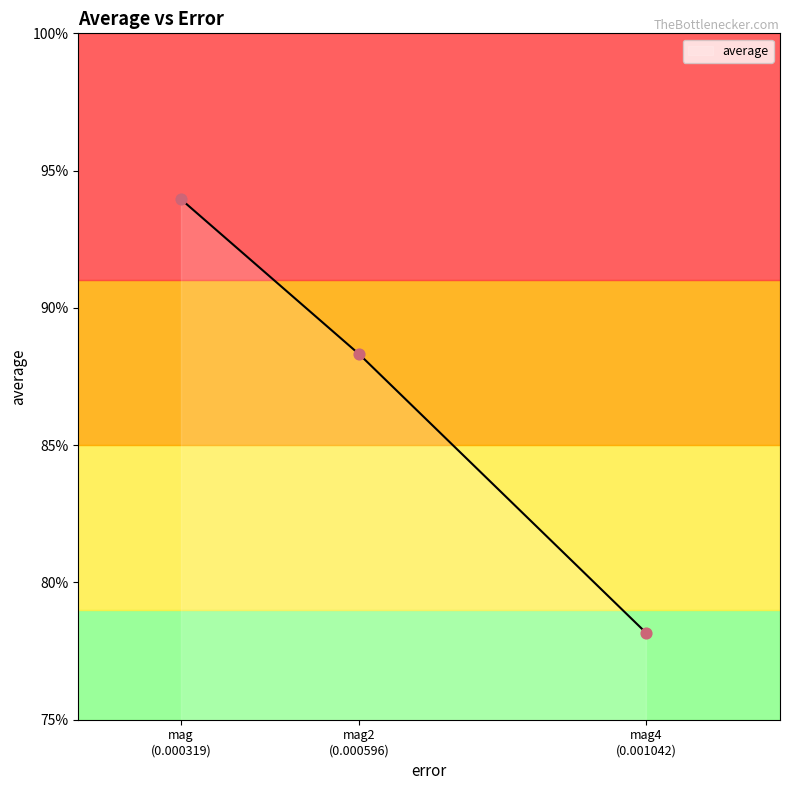

What is the change in value from mag to mag4?

-0.2